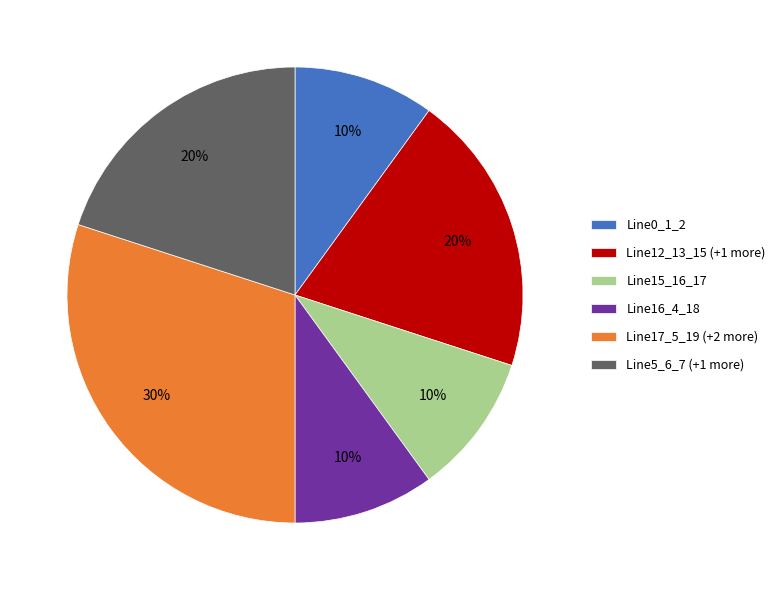

What is the largest slice in the pie chart?

Line17_5_19 (+2 more)